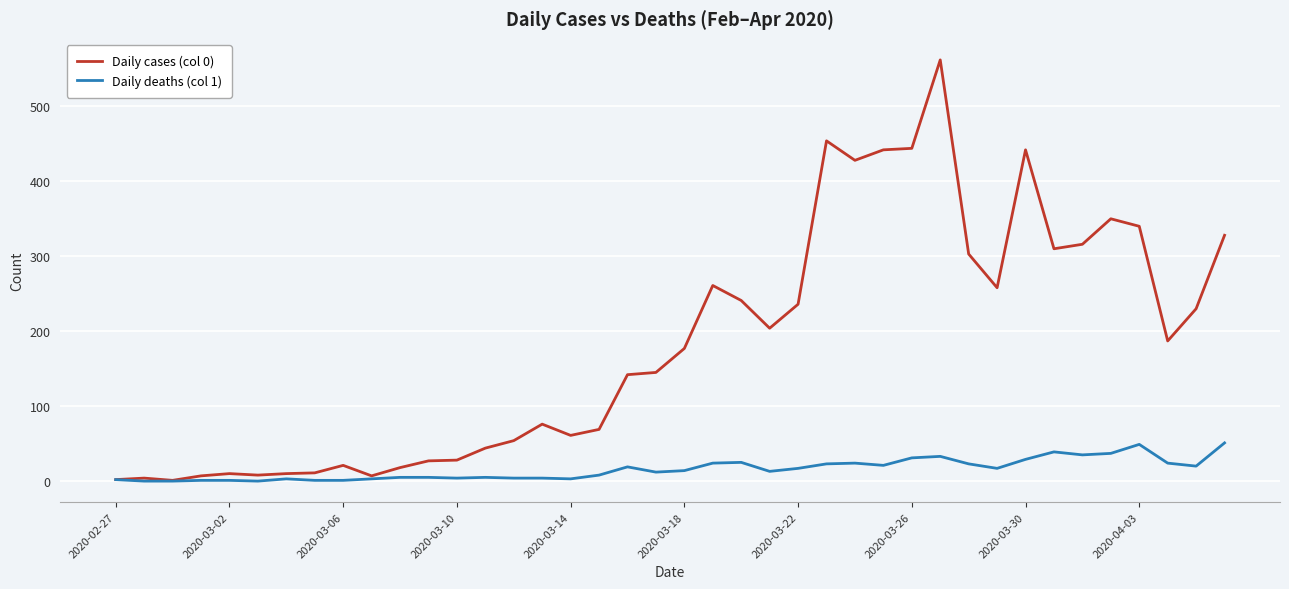

What is the difference between the maximum and minimum values in the Daily cases (col 0) series?

561